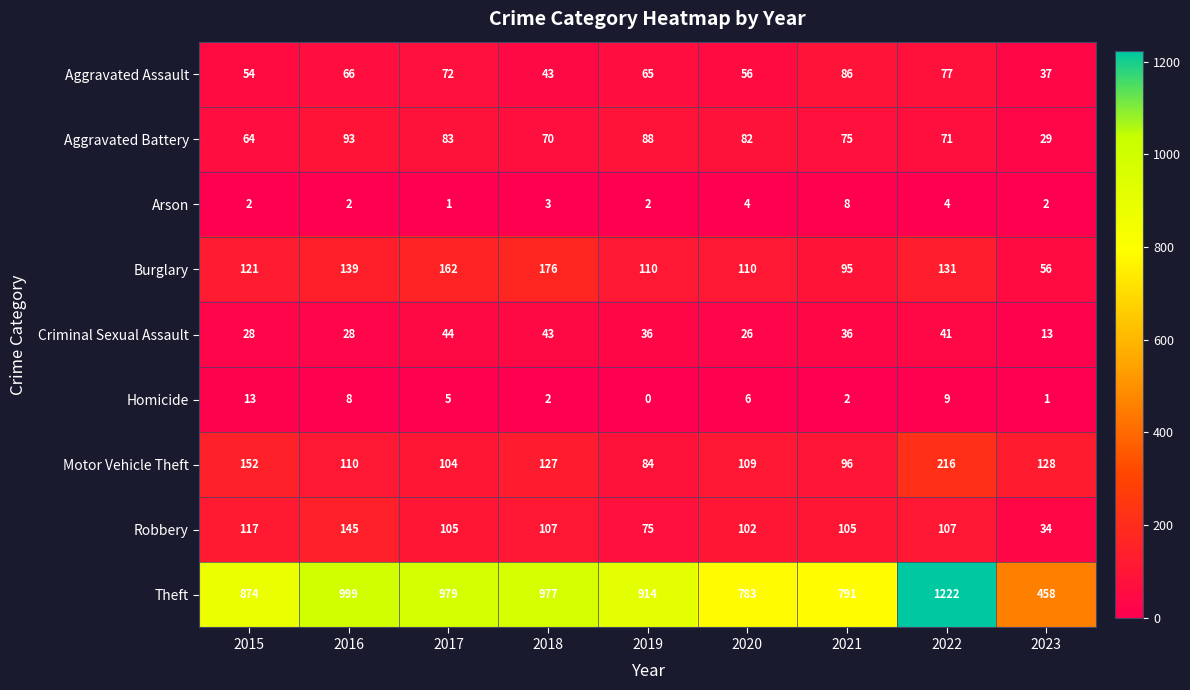

List the series in order of their peak value, lowest first.

Arson, Homicide, Criminal Sexual Assault, Aggravated Assault, Aggravated Battery, Robbery, Burglary, Motor Vehicle Theft, Theft